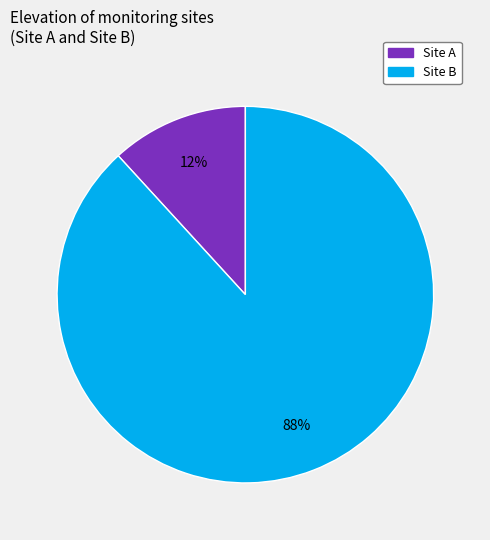

Which category has the biggest portion of the pie?

Site B